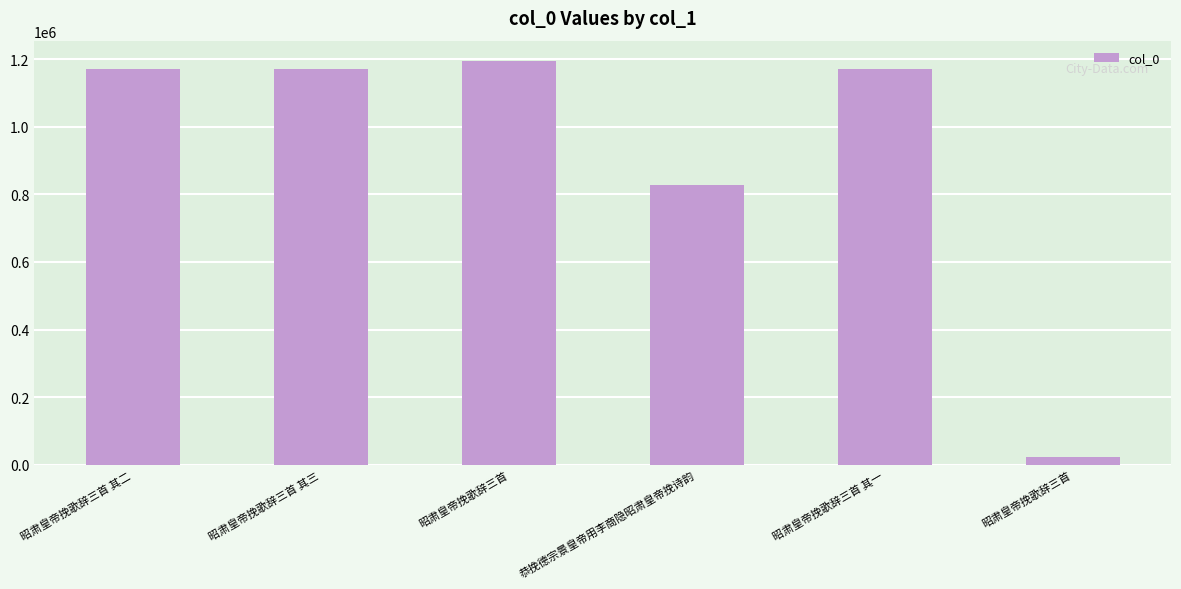

How many data points does each series have?

6